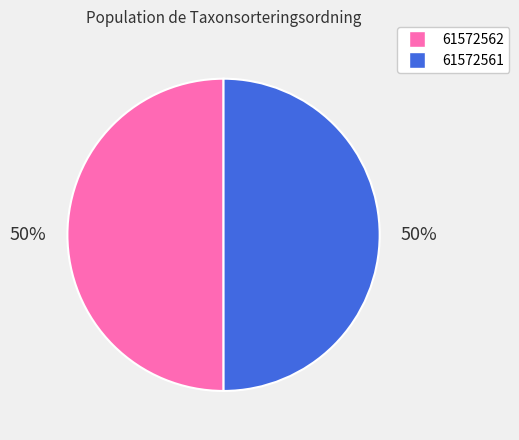

Is it true that 61572561 is 50% of the pie?

True